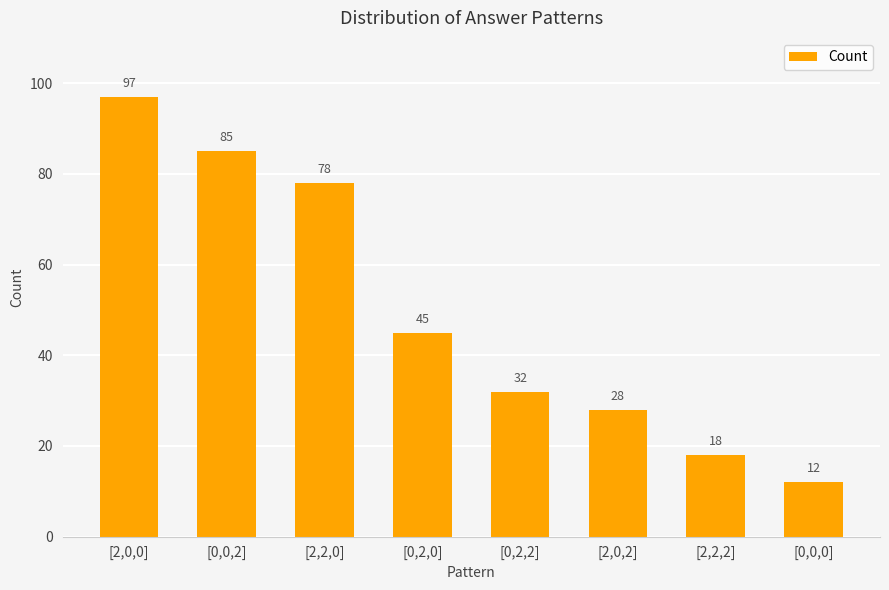

Reading right to left, what are all the values shown in this chart?

[0,0,0]=12	[2,2,2]=18	[2,0,2]=28	[0,2,2]=32	[0,2,0]=45	[2,2,0]=78	[0,0,2]=85	[2,0,0]=97